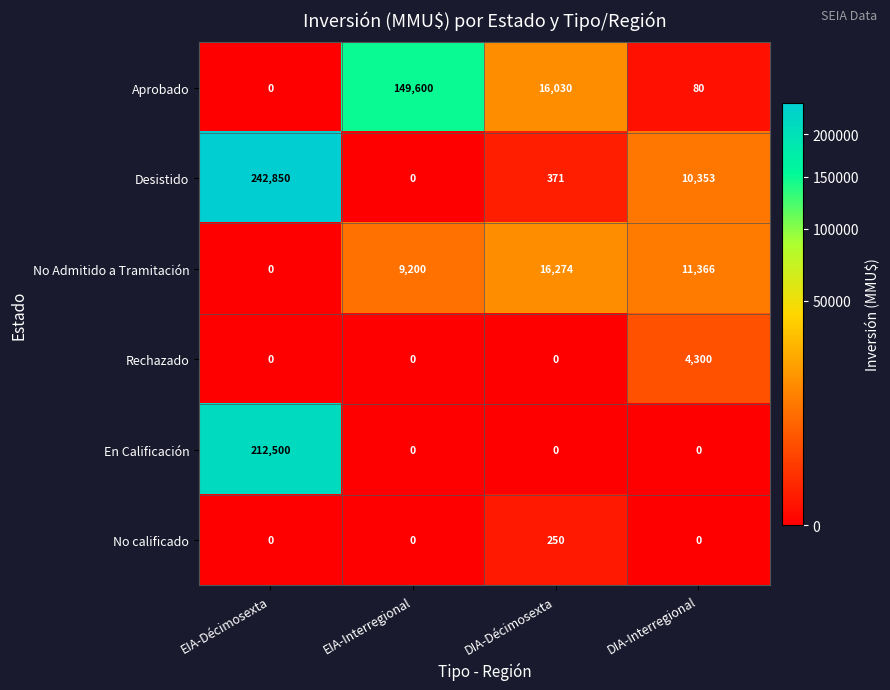

At how many categories does at least one series exceed 211178?

1